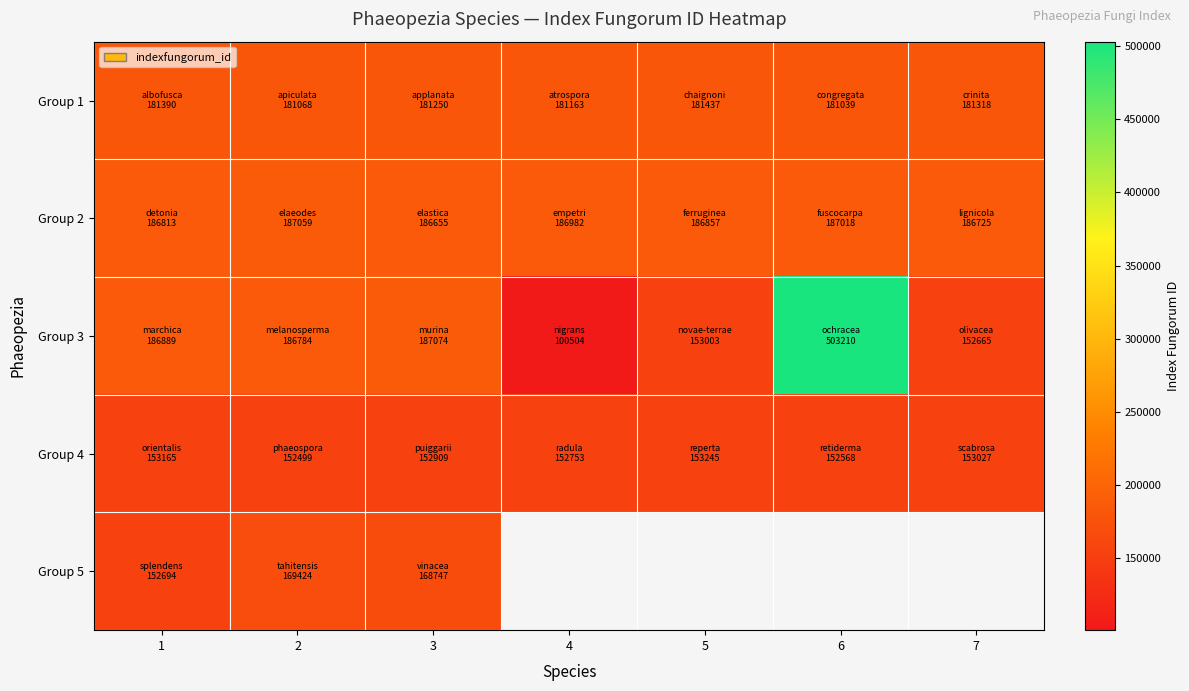

At how many categories does at least one series exceed 319538?

1